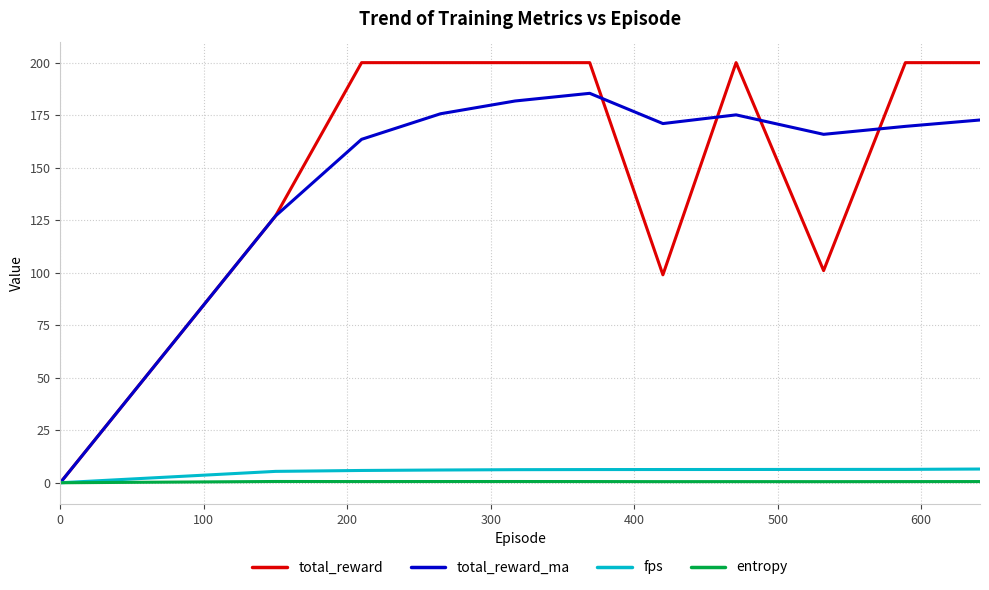

Which series has the largest range (max minus min)?

total_reward